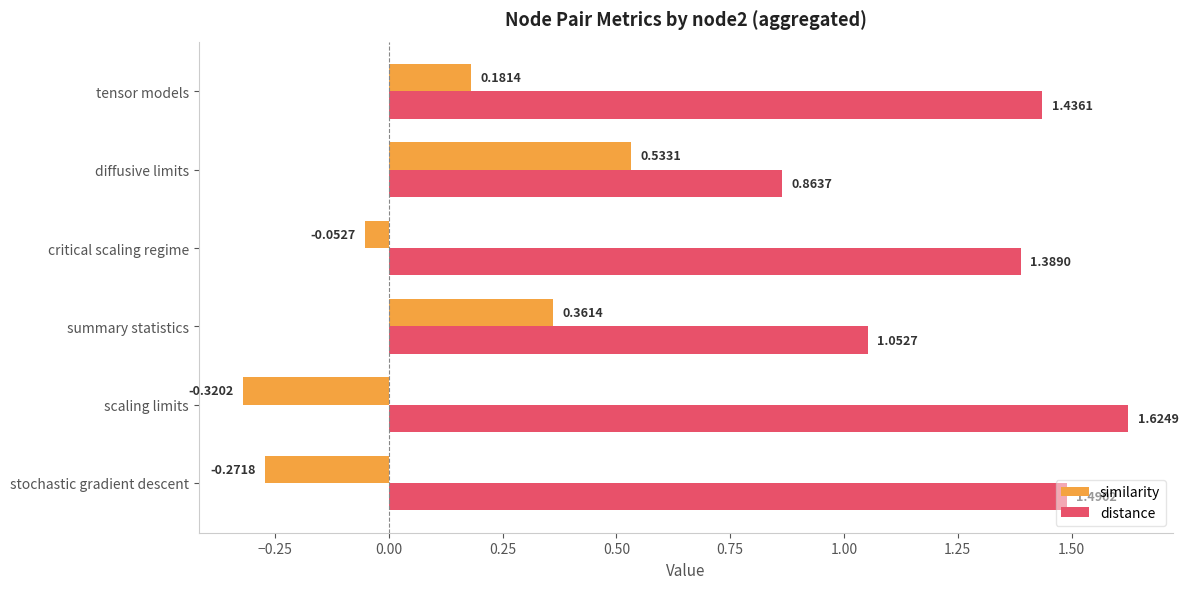

Rank the series at critical scaling regime from lowest to highest value.

similarity, distance